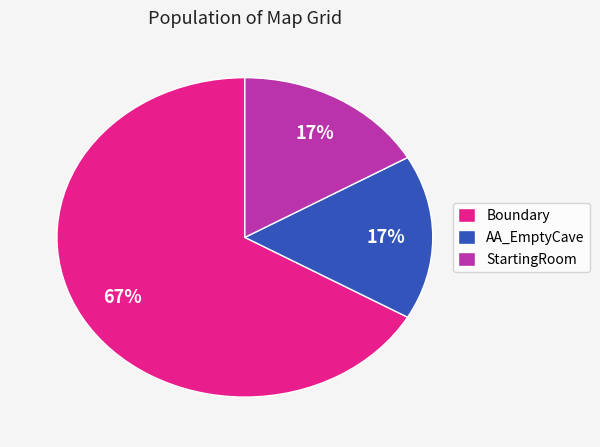

To the nearest percent, what is the combined percentage of AA_EmptyCave and Boundary?

83%